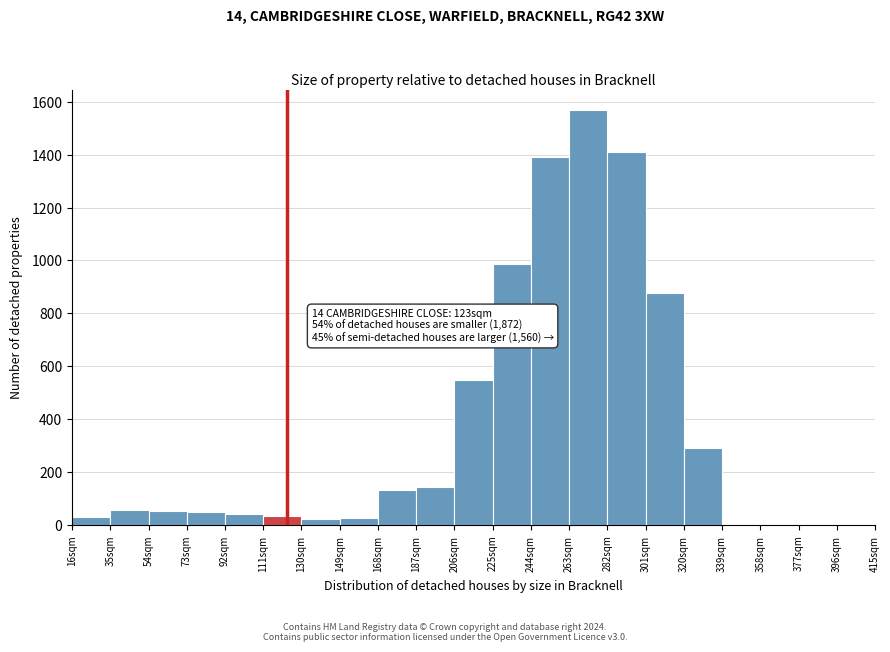

Over which range of the x-axis is the bar tallest?

263 to 282